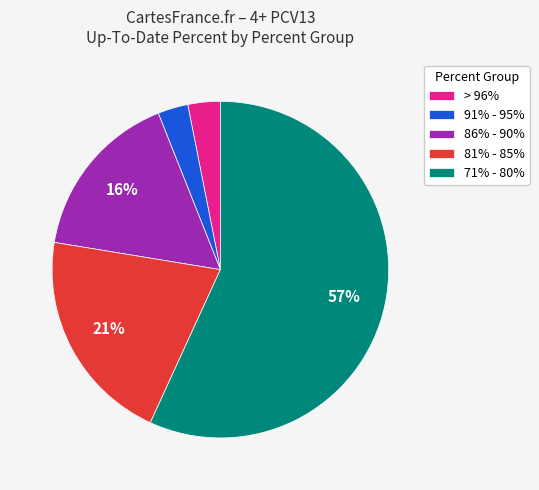

Which has a higher value, 71% - 80% or > 96%?

71% - 80%